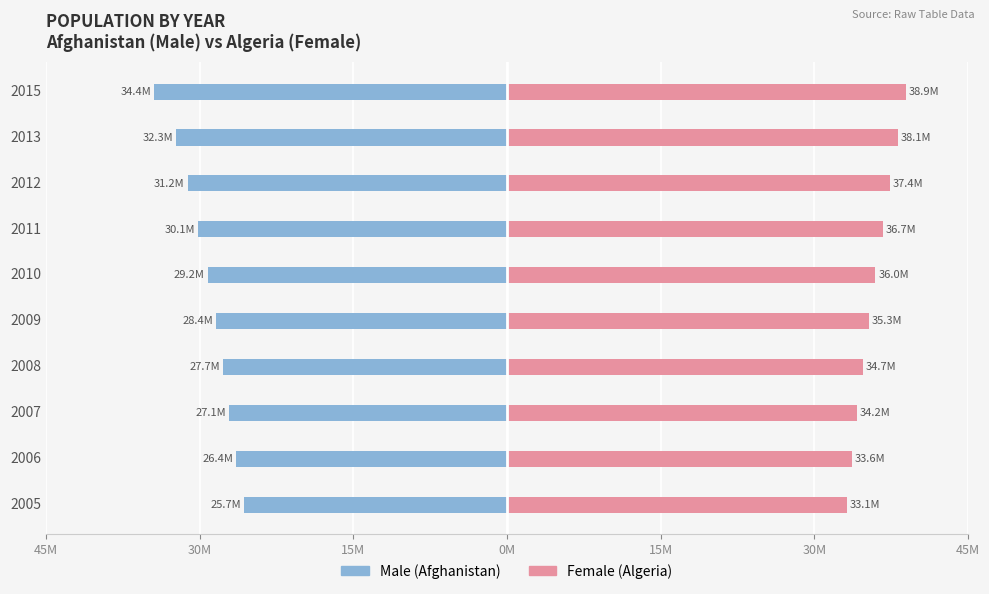

Which series changed the most between 2007 and 2008?

Male